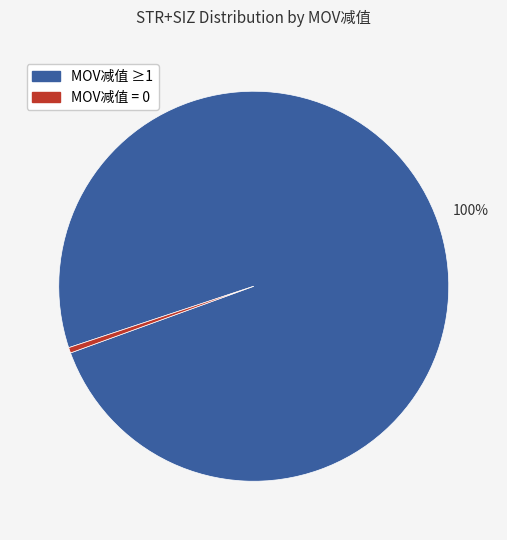

True or false: MOV减值 ≥1 accounts for 100% of the total.

True